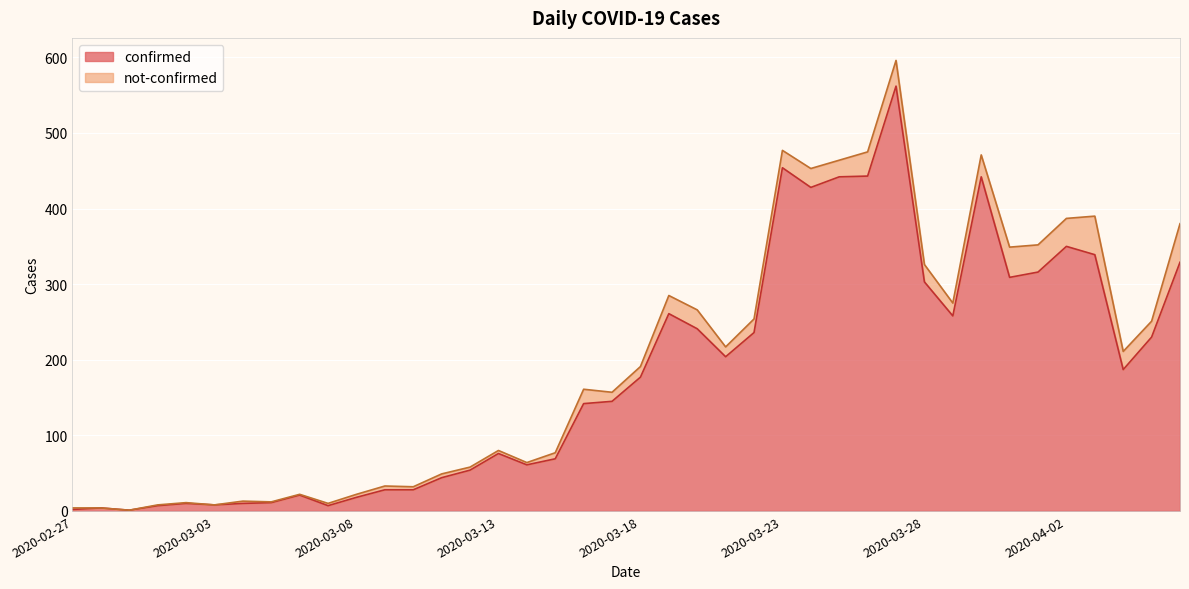

What is the change in value from 2020-03-06 to 2020-03-24?

+407